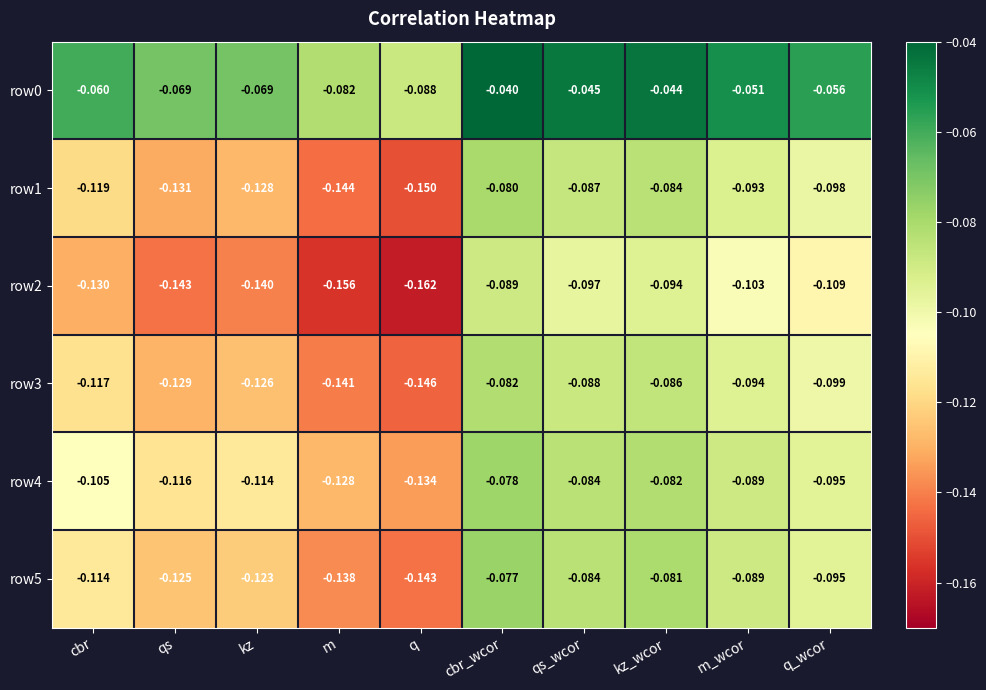

Which series changed the most between q and m_wcor?

row2